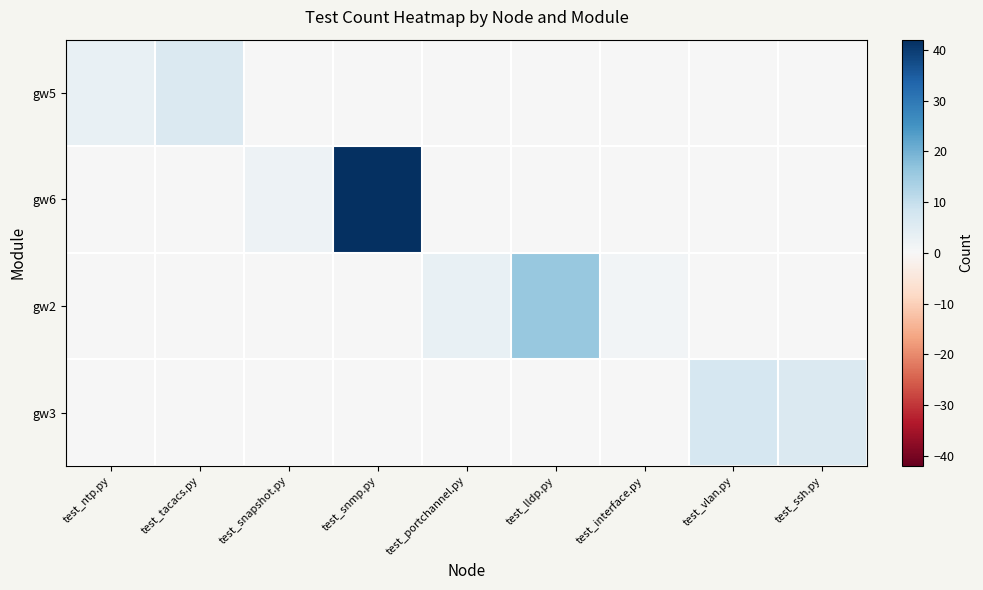

What is the maximum value shown in the chart?

42